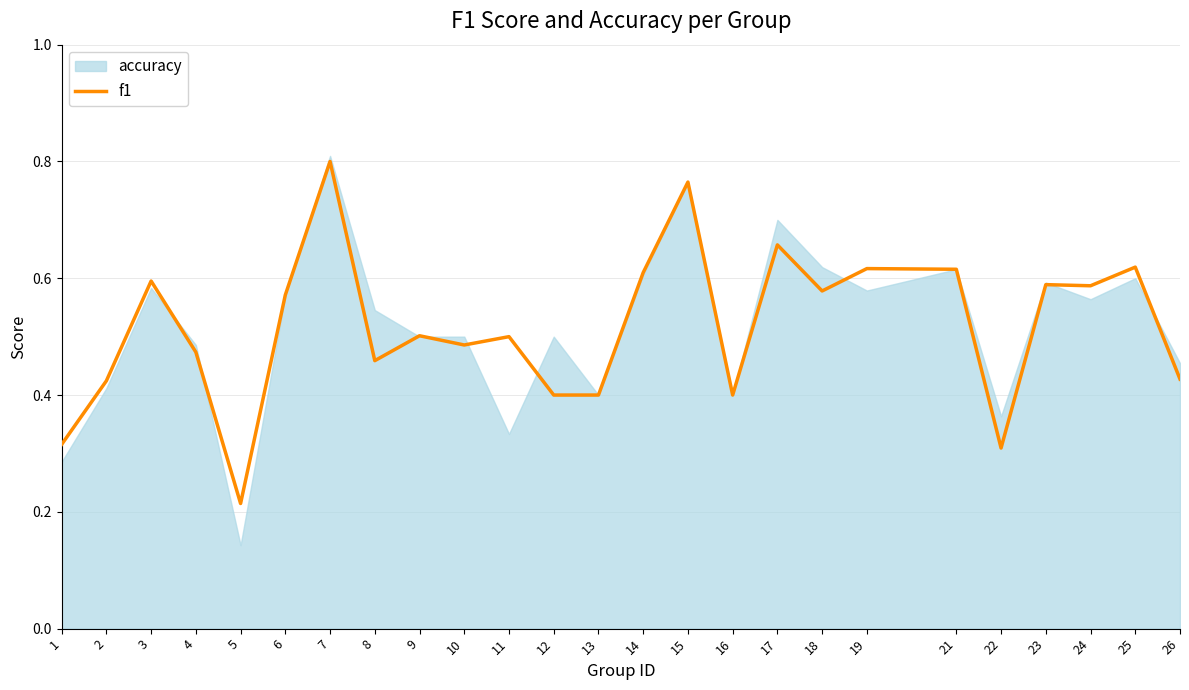

The chart shows a value of 0.6 at 4. True or false?

False